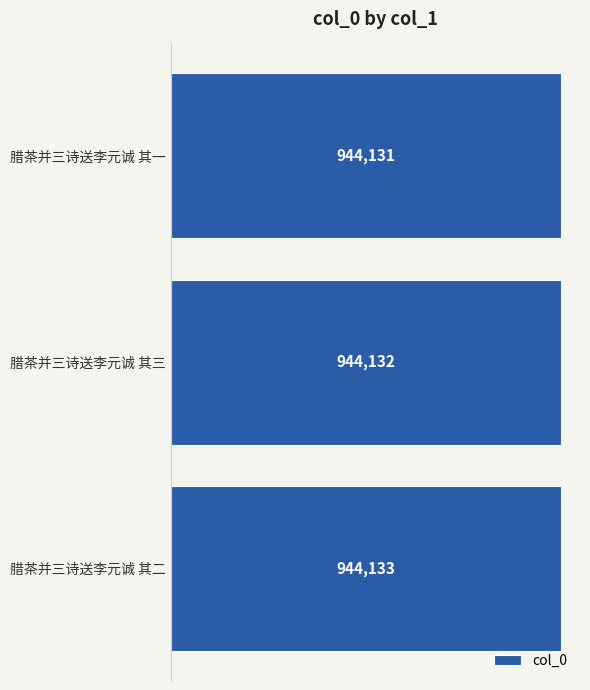

Rank the categories by value from highest to lowest.

腊茶并三诗送李元诚 其二, 腊茶并三诗送李元诚 其三, 腊茶并三诗送李元诚 其一